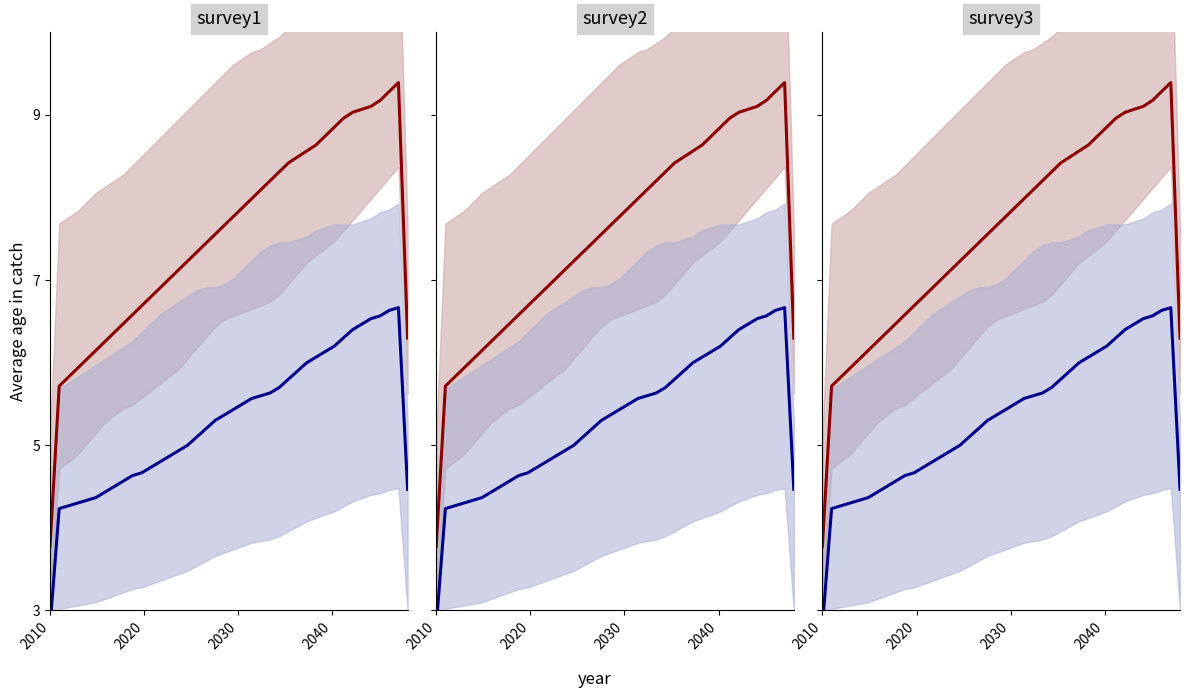

True or false: blue center has more than 0 interior local peaks.

True